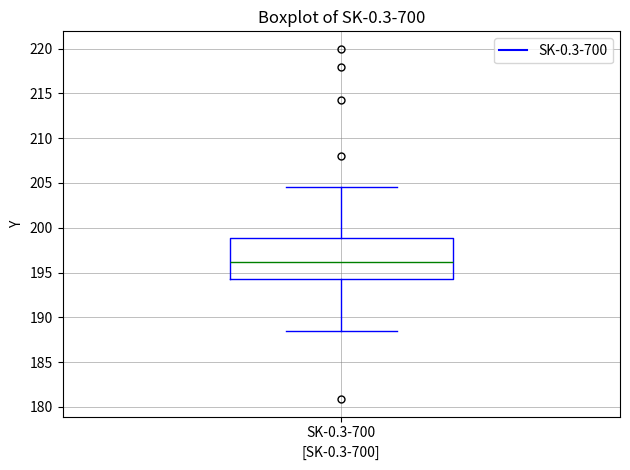

Read this box plot against the y-axis: the position of the median line, the range covered by the box, and the ends of both whiskers. The values are not printed on the chart, so give them approximately, as read against the axis.

median 196.0, box 194.5 to 199.0, whiskers 188.5 to 204.5